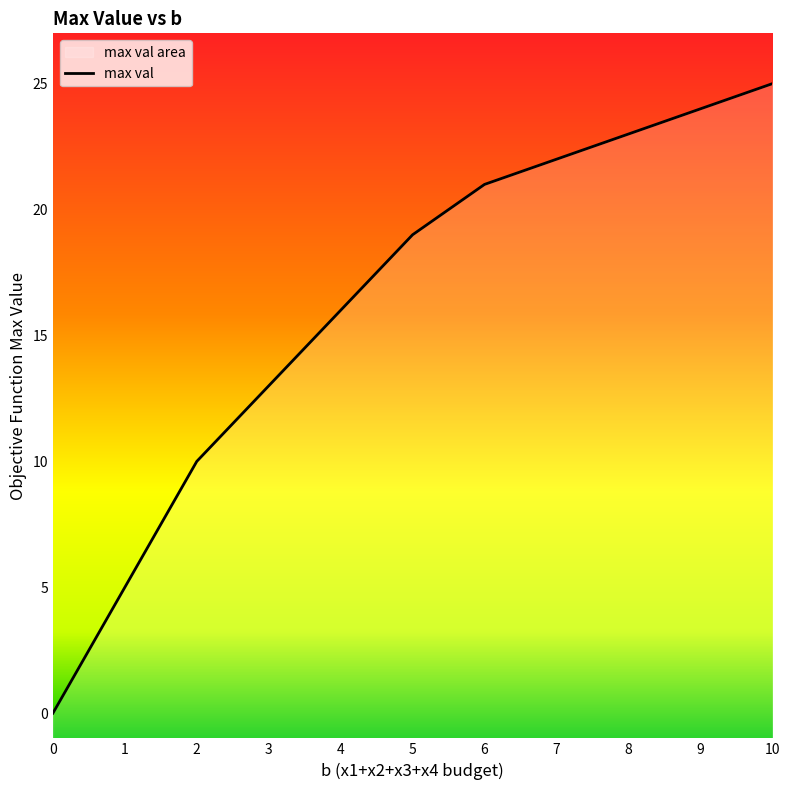

Reading left to right, what are all the values shown in this chart?

0=0	1=5	2=10	3=13	4=16	5=19	6=21	7=22	8=23	9=24	10=25